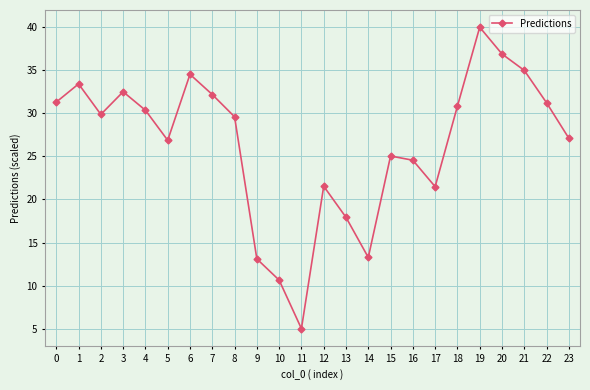

What is the ratio of the value at 8 to the value at 16?

1.2